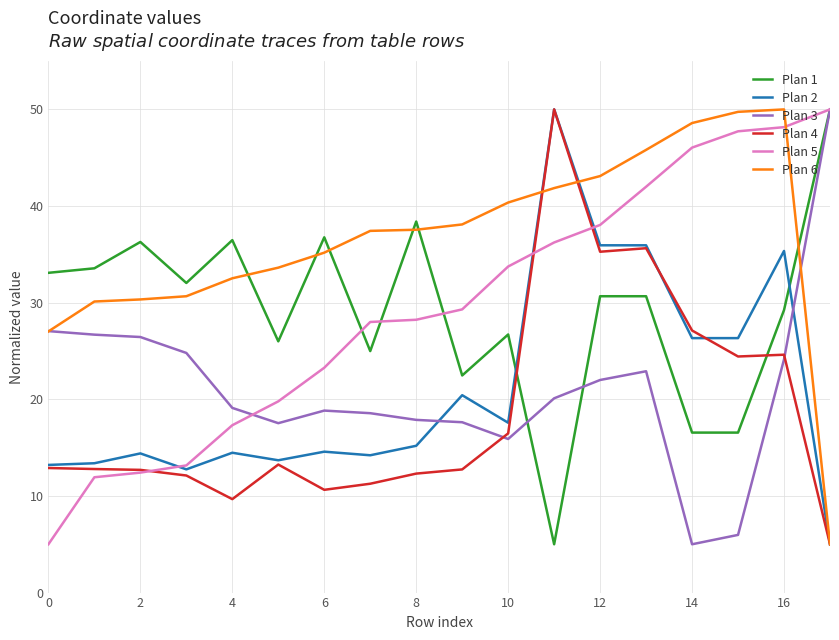

What is the minimum value shown in the chart?

5.0